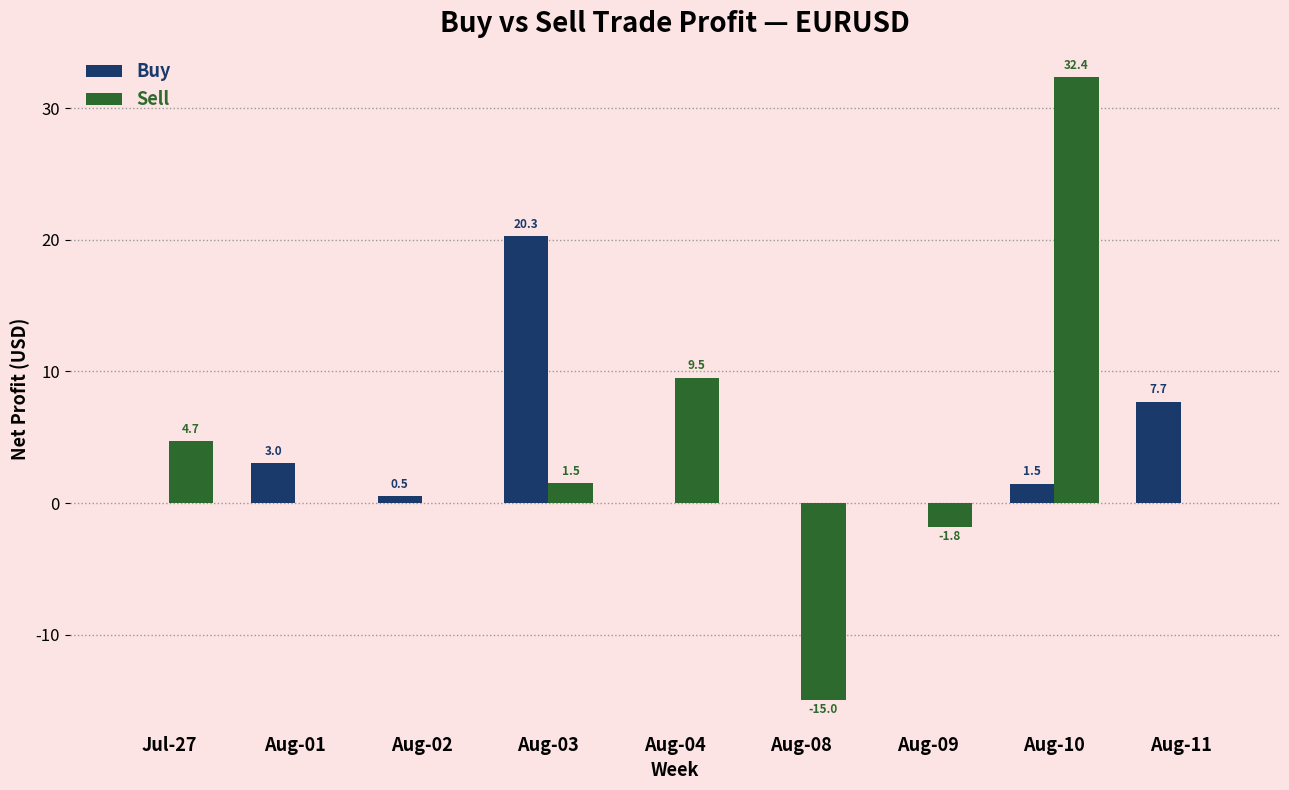

How many series are shown in this chart?

2